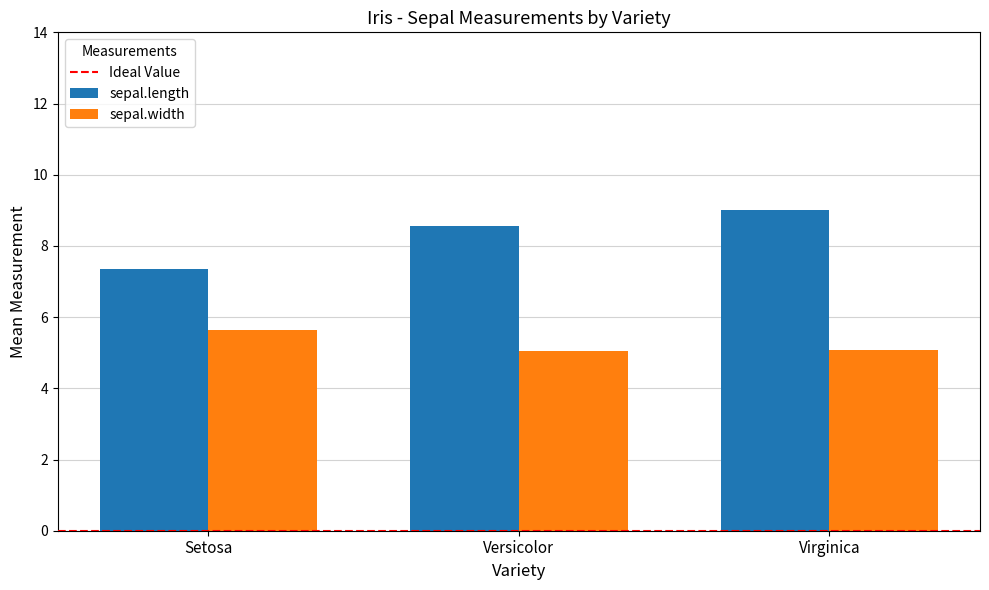

What is the sum of the sepal.length values at Setosa and Virginica?

16.4